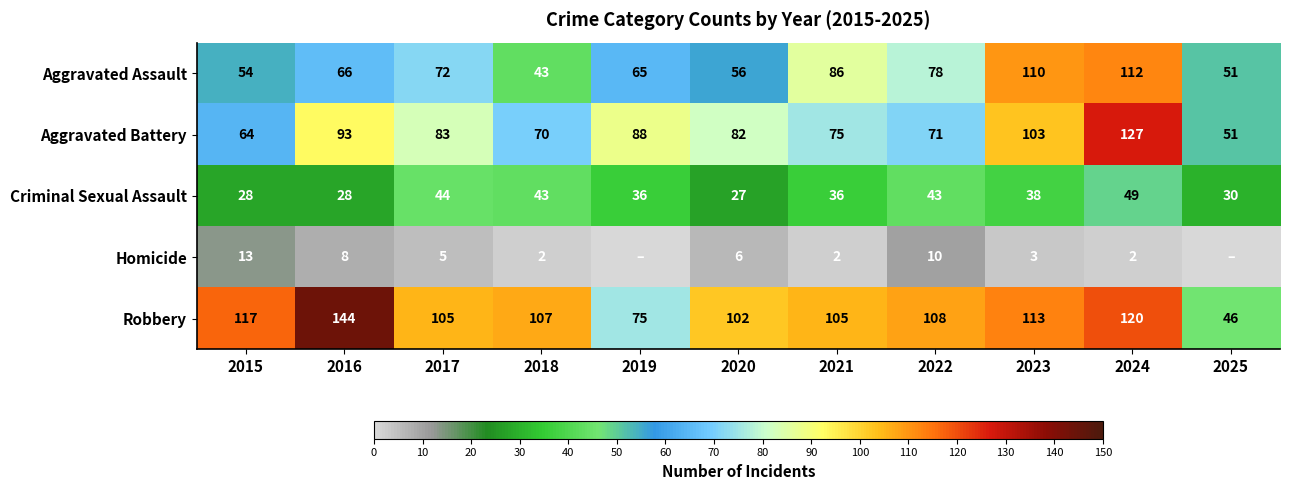

Count the number of data series in this chart.

5